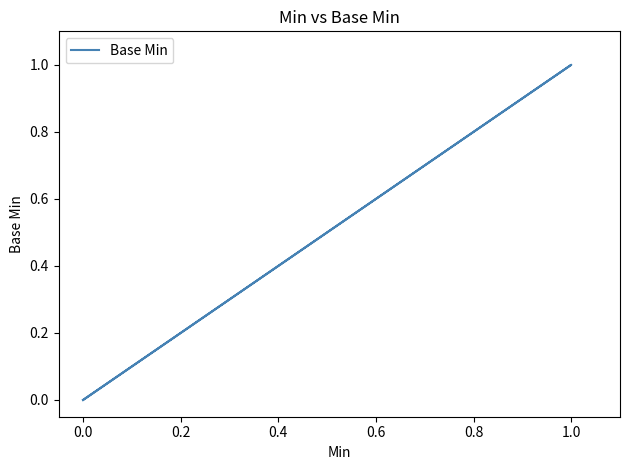

How many values are between 0 and 1?

5